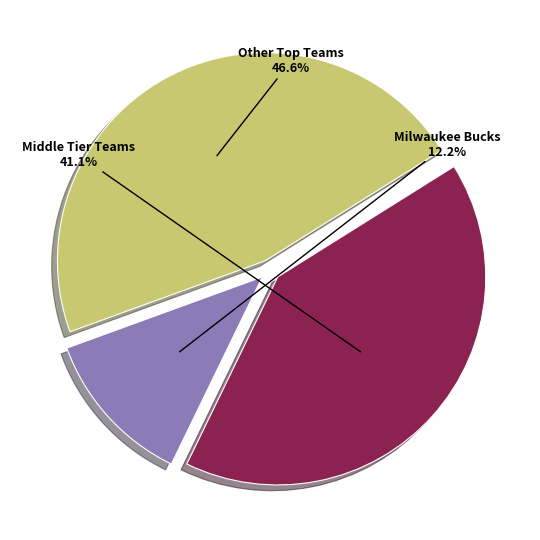

Count the number of slices in the pie.

3